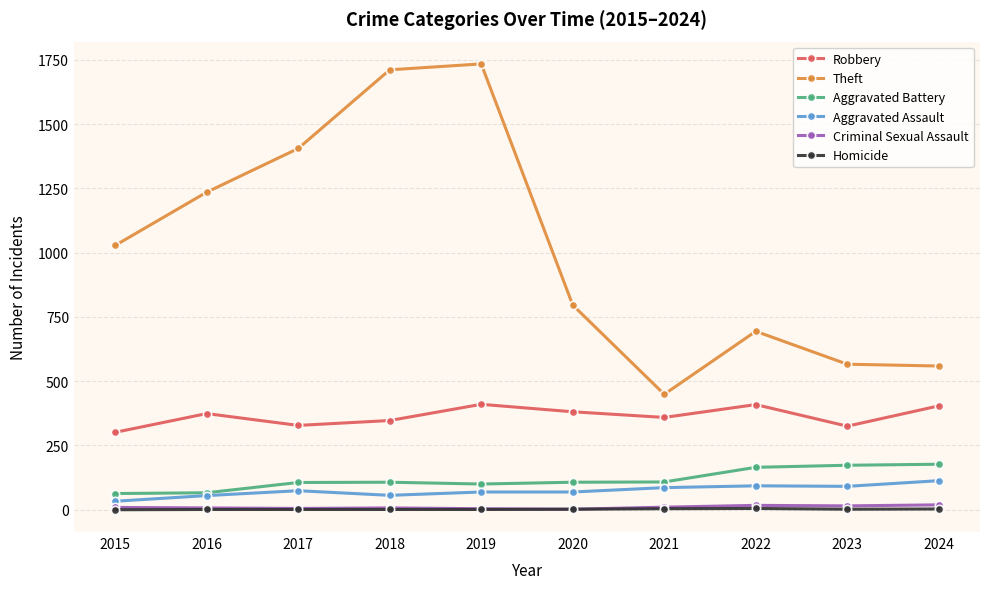

The Robbery series shows 325 at 2023. True or false?

True